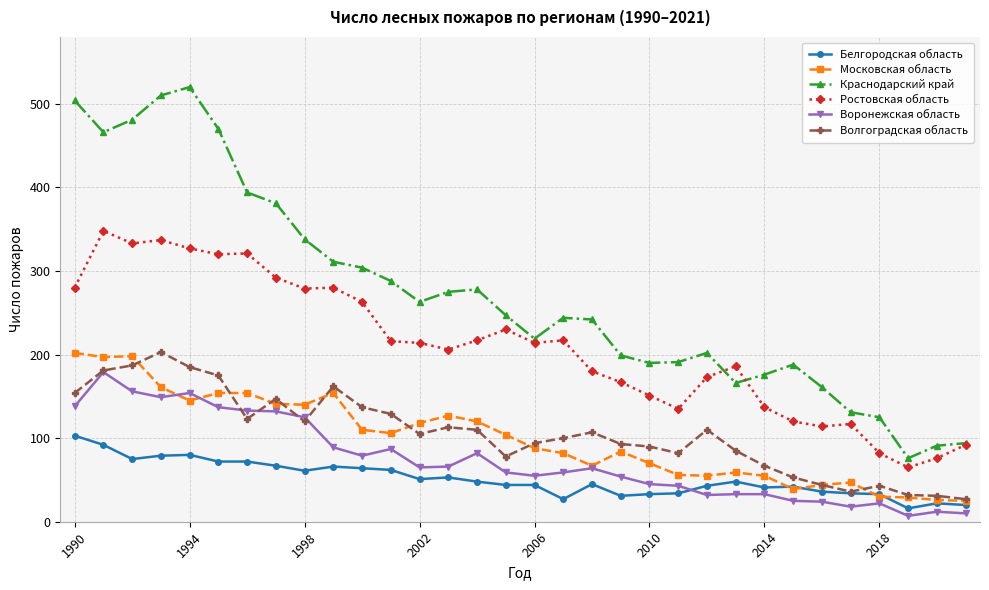

True or false: Ростовская область and Воронежская область intersect in this chart.

False